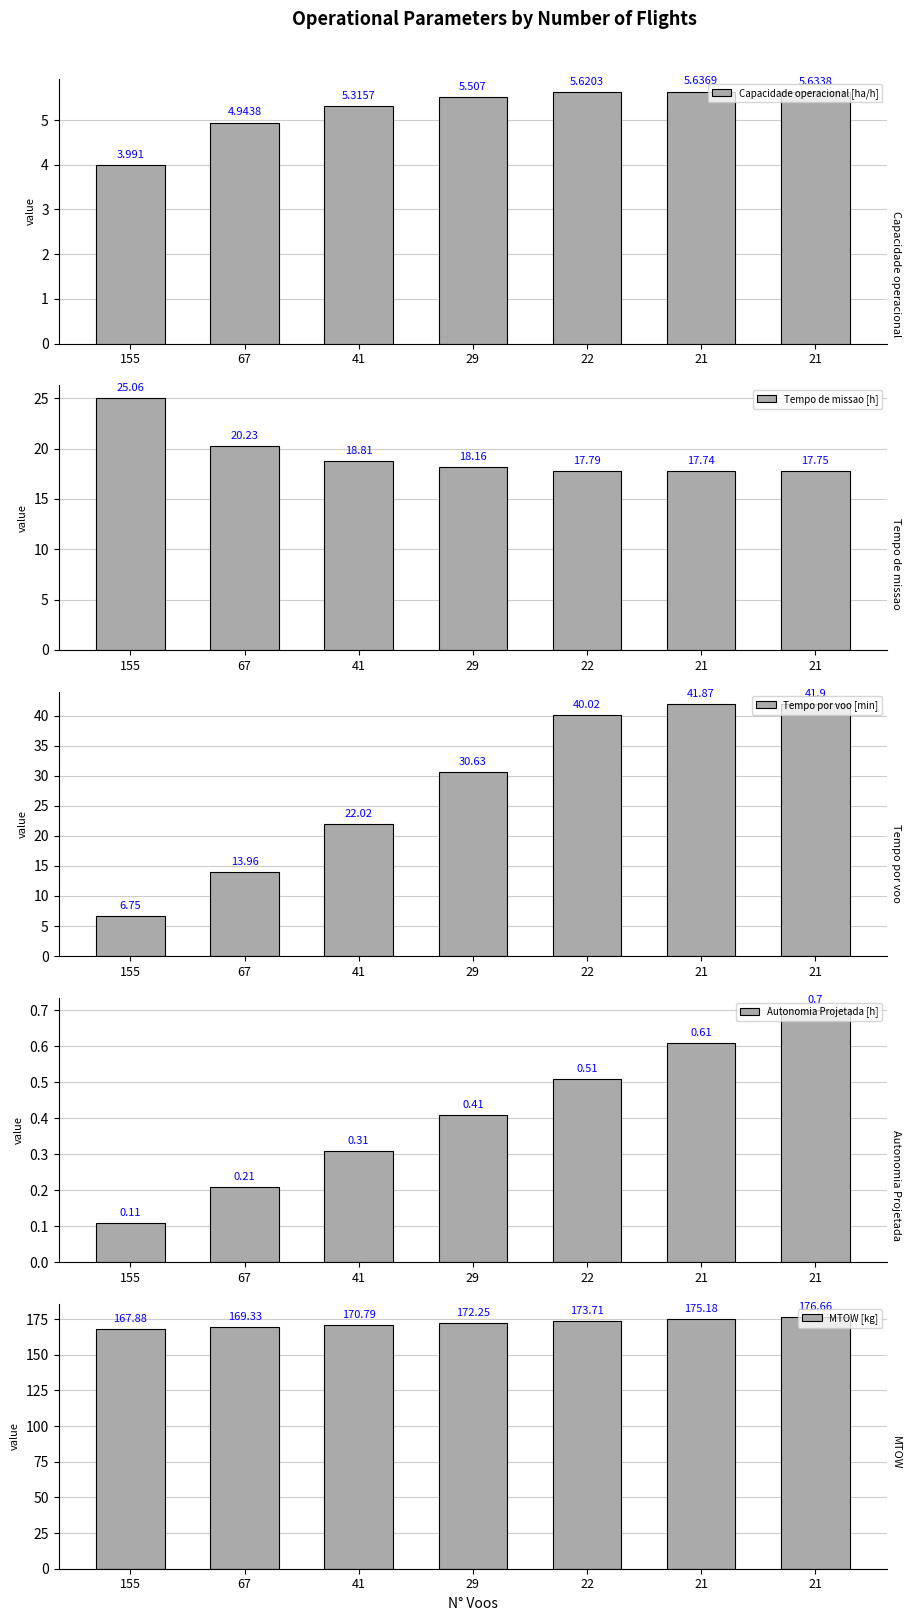

How many groups of bars are there?

7